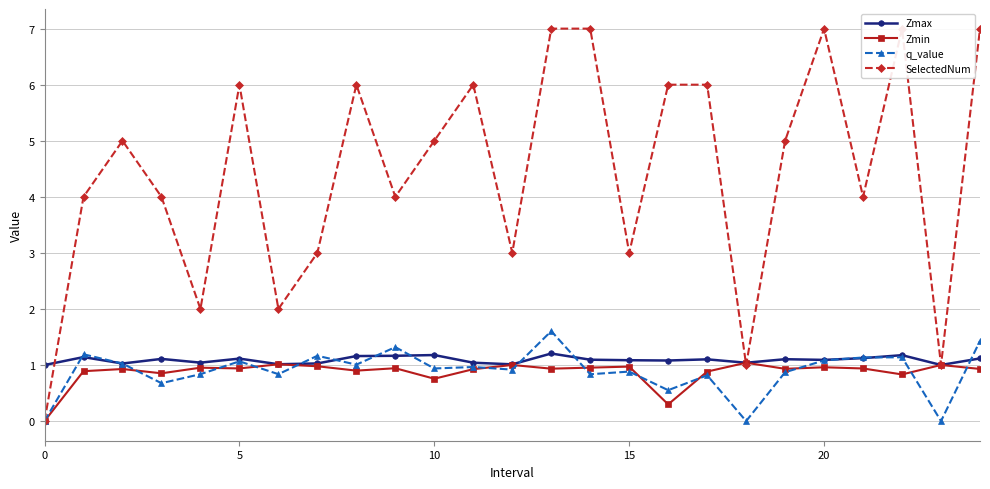

How many data points in Zmin are above 0?

24